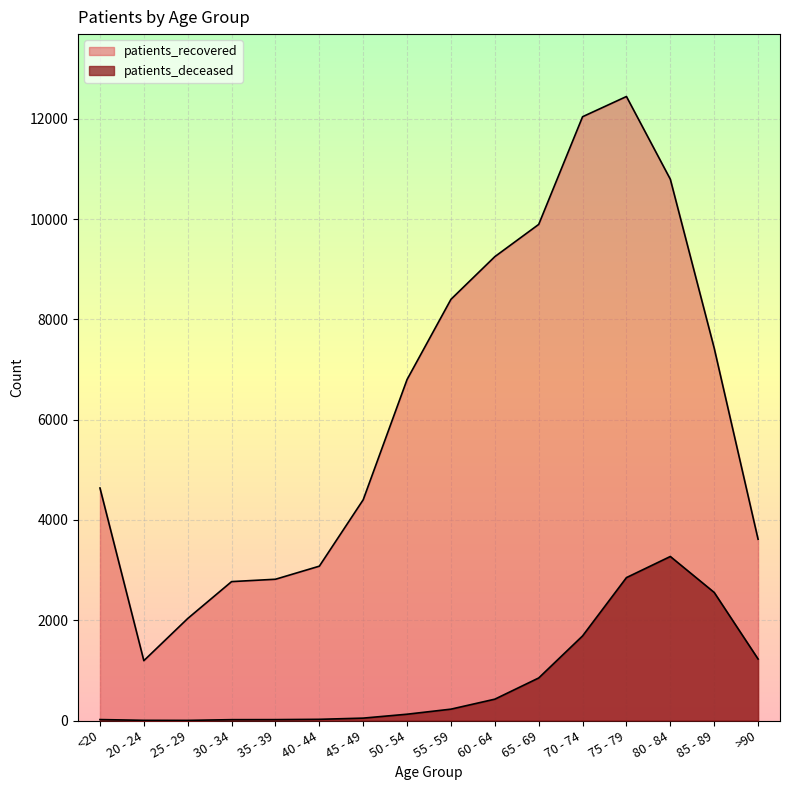

What is the average value of the patients_deceased series?

835